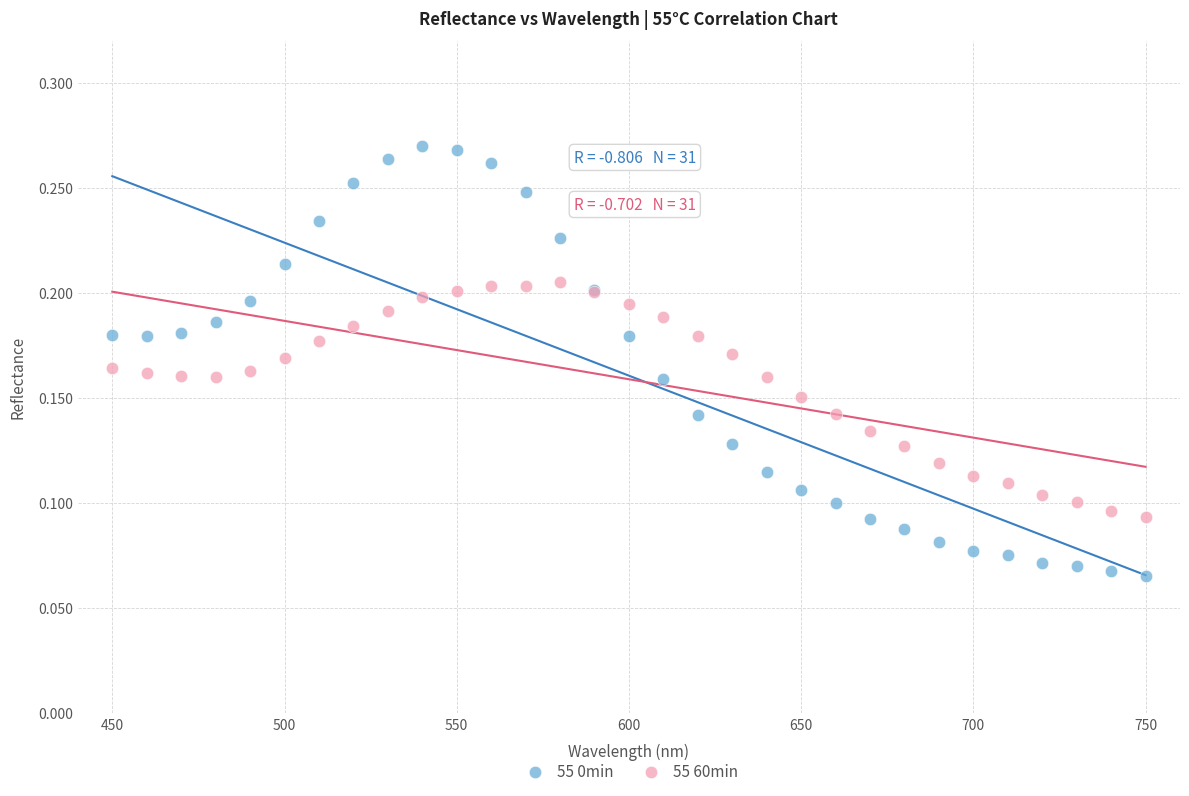

Which series contains the highest Y value?

55 0min